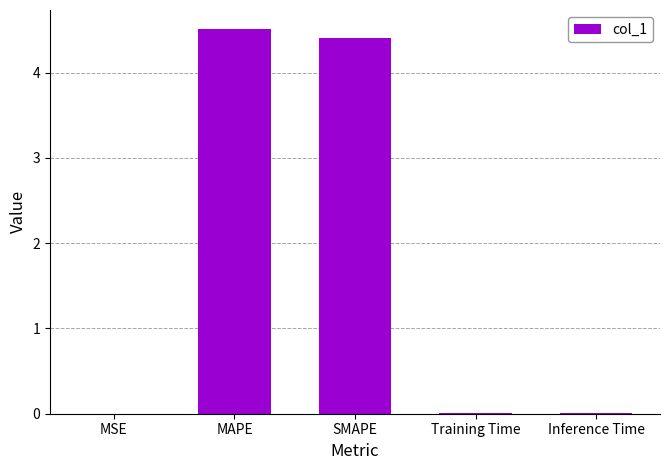

The value at MSE is 0.0. True or false?

True